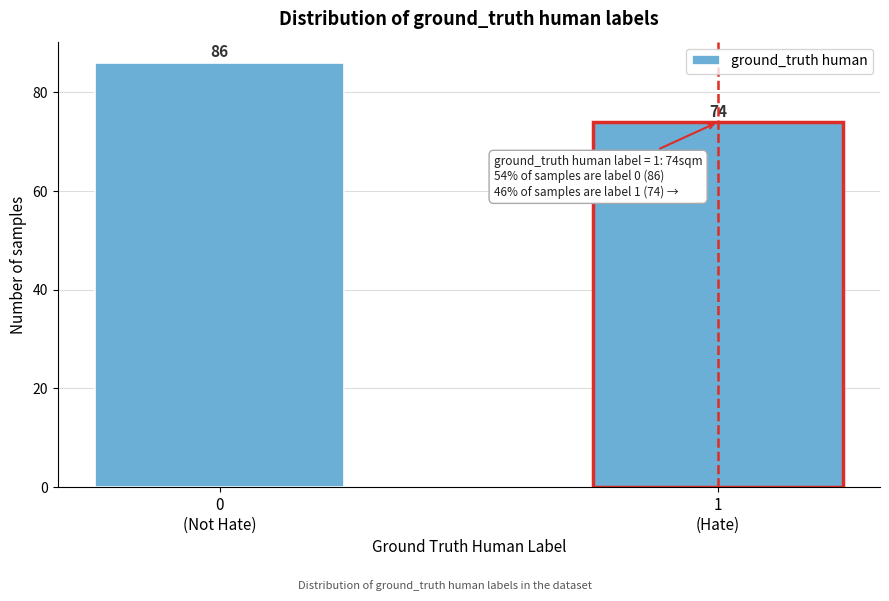

Reading left to right, list all the values displayed in this chart.

86	74